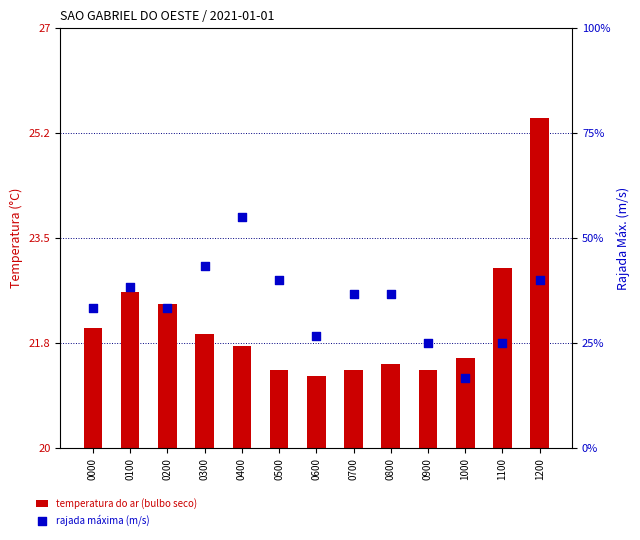

At which category is the sum across all series the highest?

1200